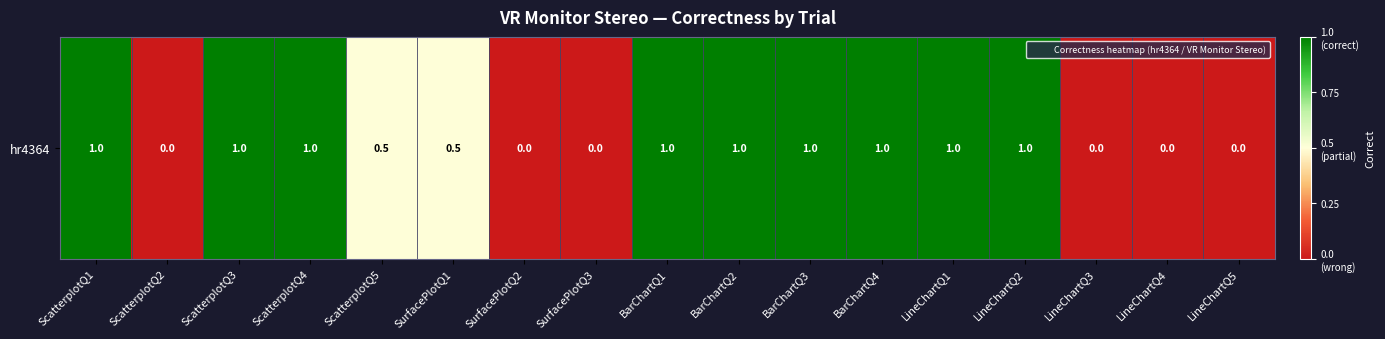

What is the greatest value displayed?

1.0